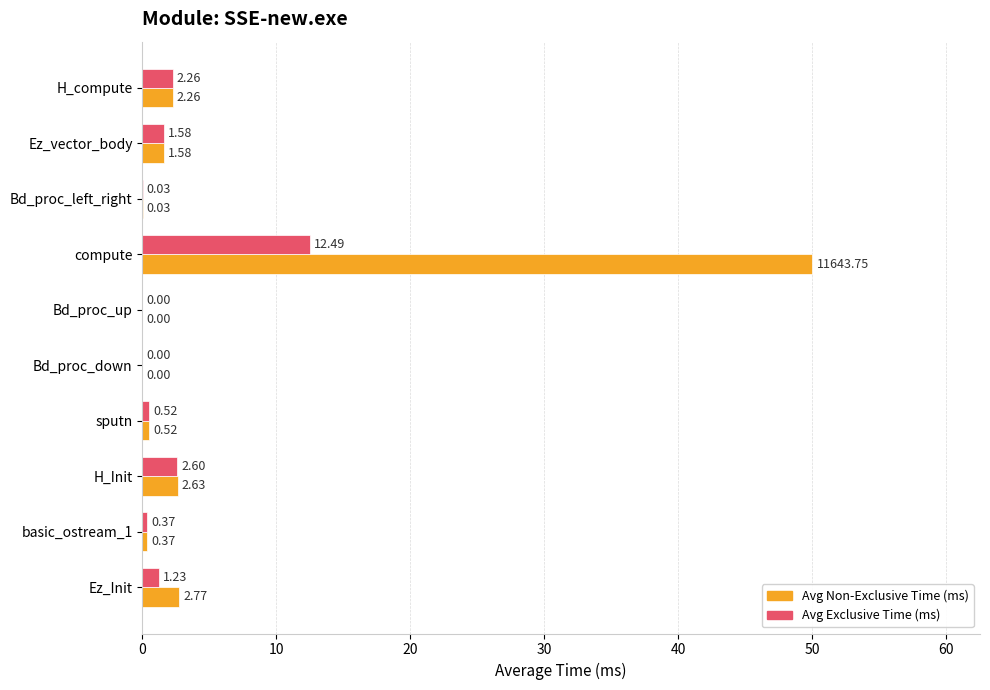

Between Bd_proc_left_right and Ez_Init, which series saw the biggest shift?

Avg Non-Exclusive Time (ms)